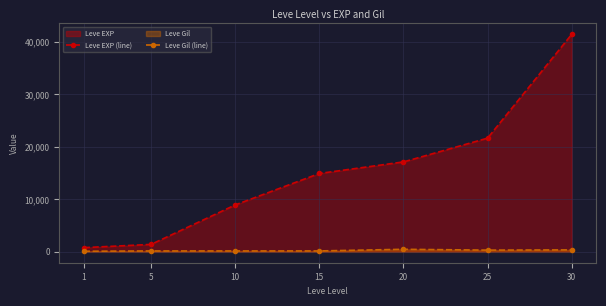

True or false: Leve Gil (line) and Leve EXP (line) intersect in this chart.

False